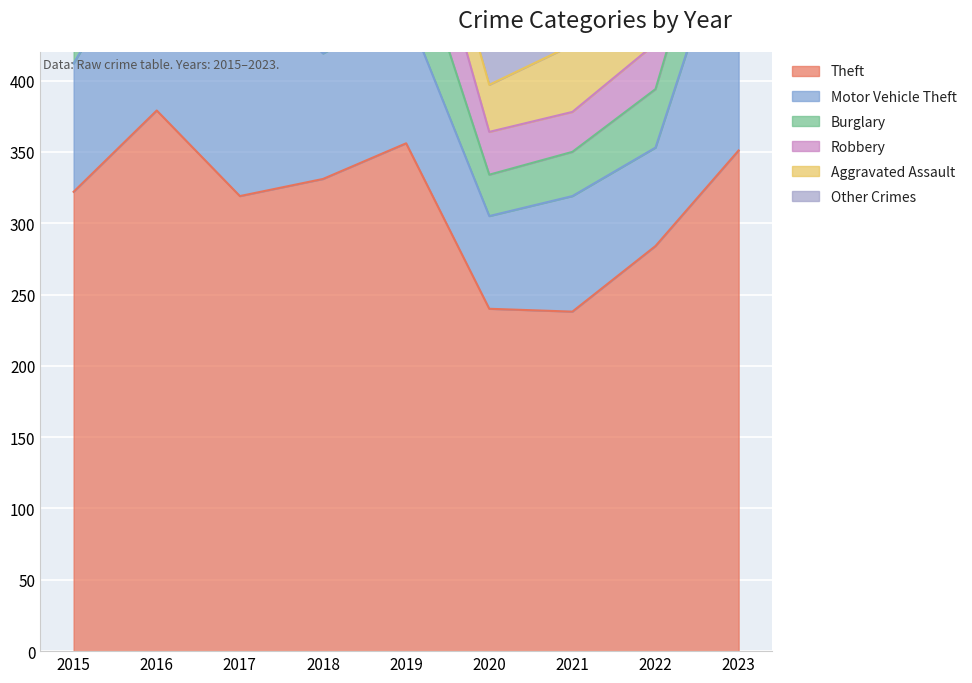

At which category does Burglary reach its first local valley?

2016